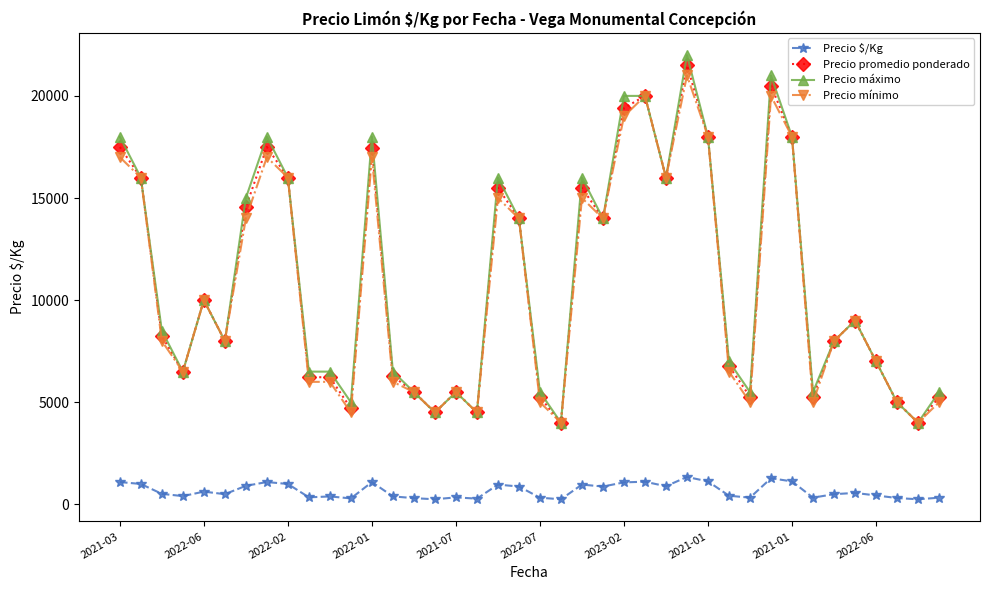

True or false: Precio máximo and Precio $/Kg cross at least once.

False